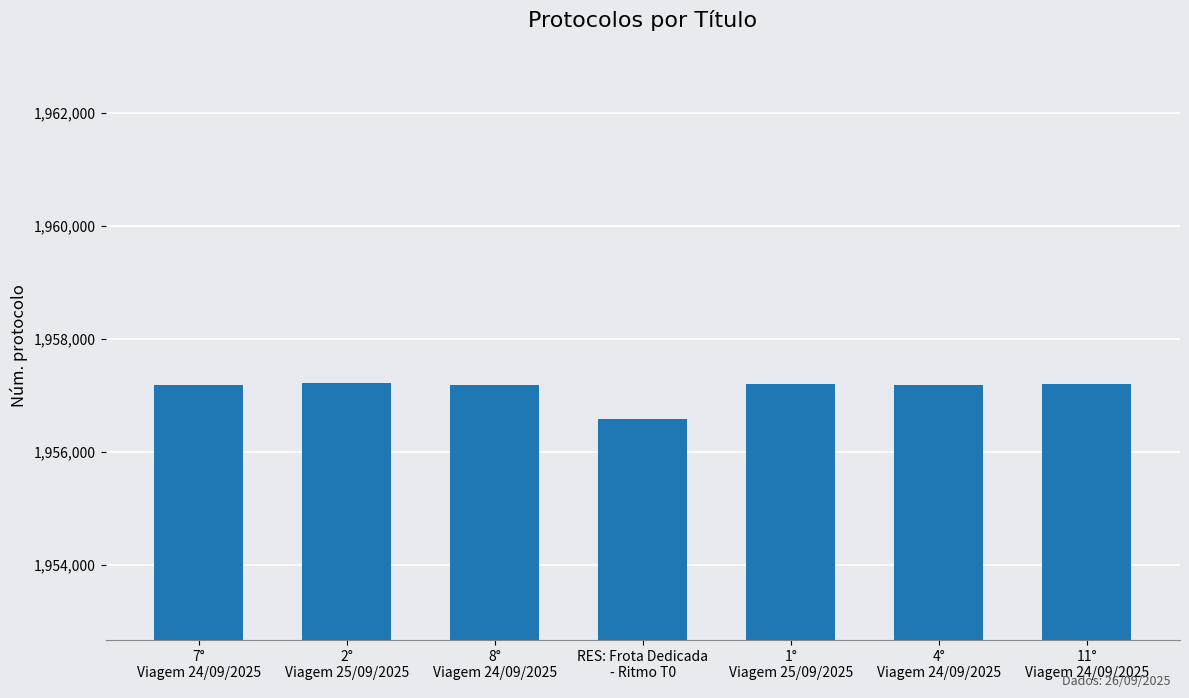

Does the chart contain any negative values?

No